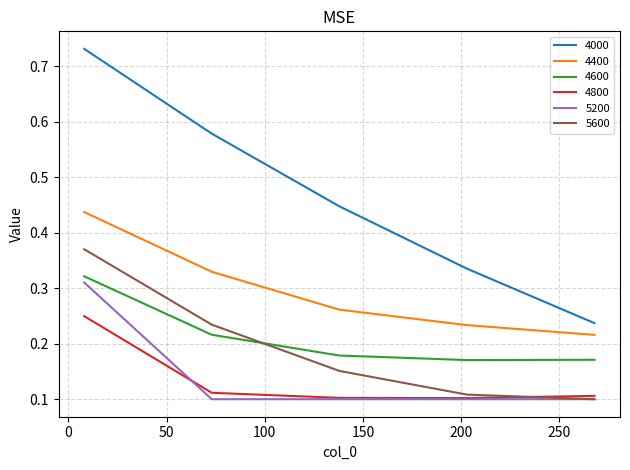

What are all the series names shown in the legend?

4000, 4400, 4600, 4800, 5200, 5600